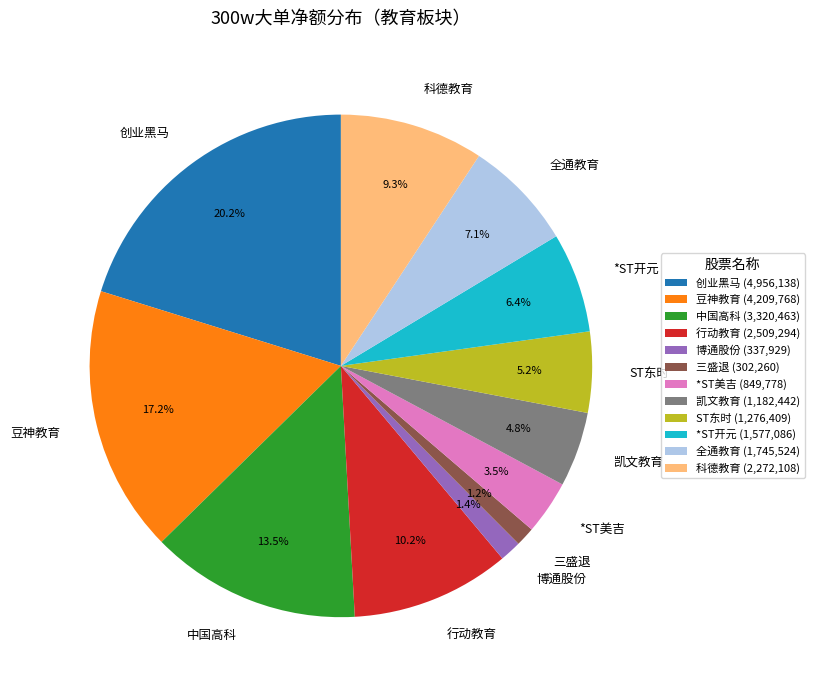

Does 全通教育 account for over 50% of the chart?

No